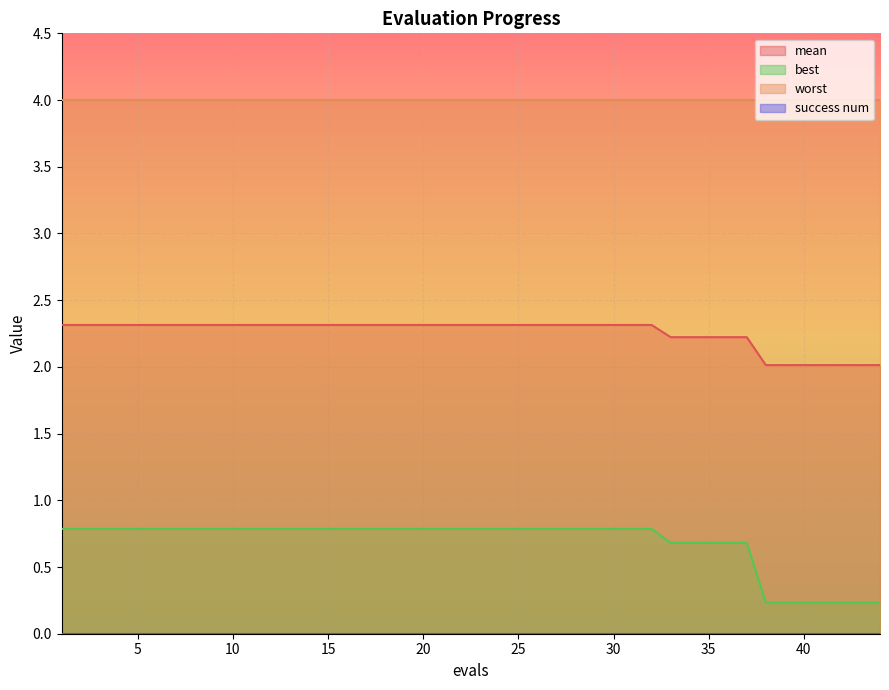

What is the difference between the second highest and second lowest values in the best series?

0.6